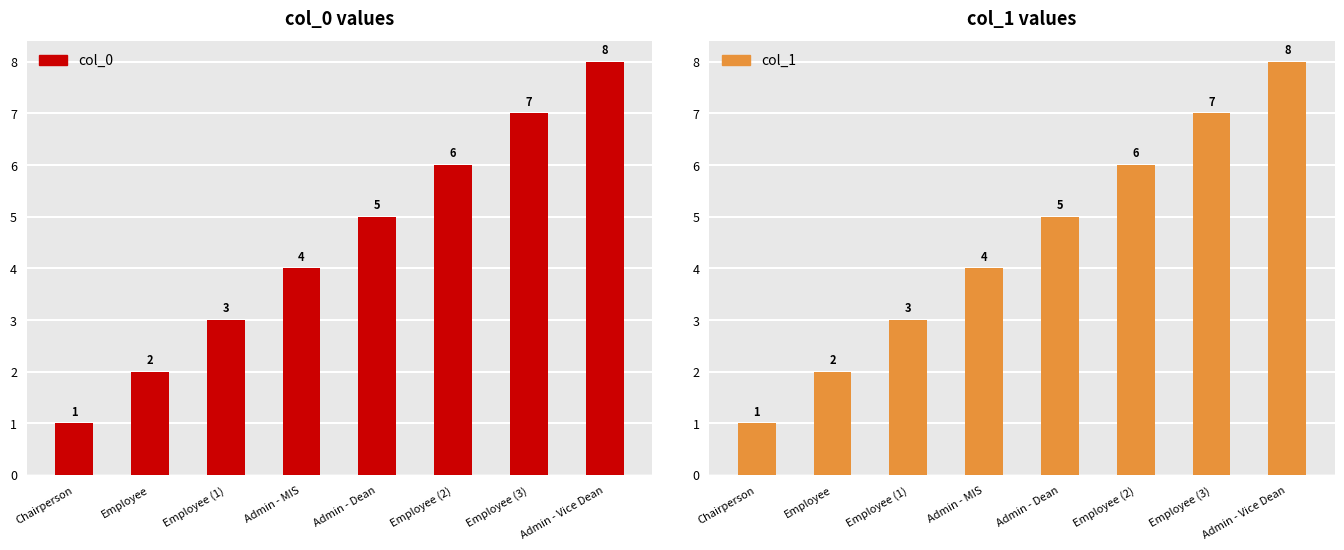

Rank the series by their maximum value, from highest to lowest.

col_0, col_1